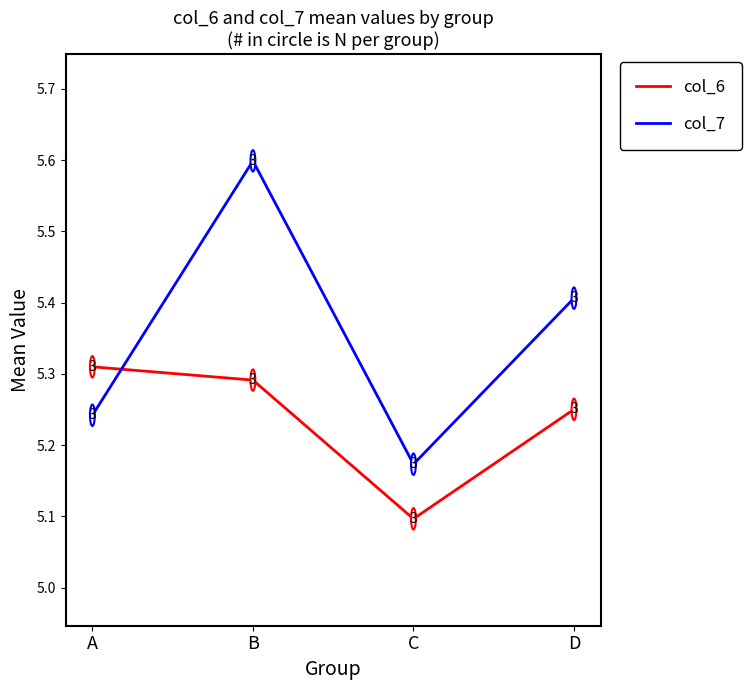

How many intersections are there between col_7 and col_6?

1